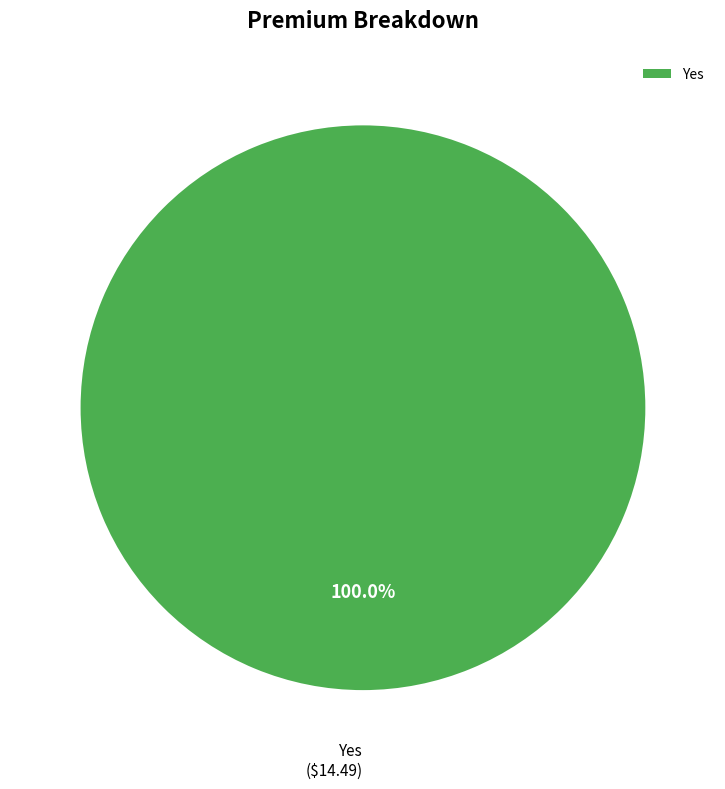

What is the majority slice?

Yes